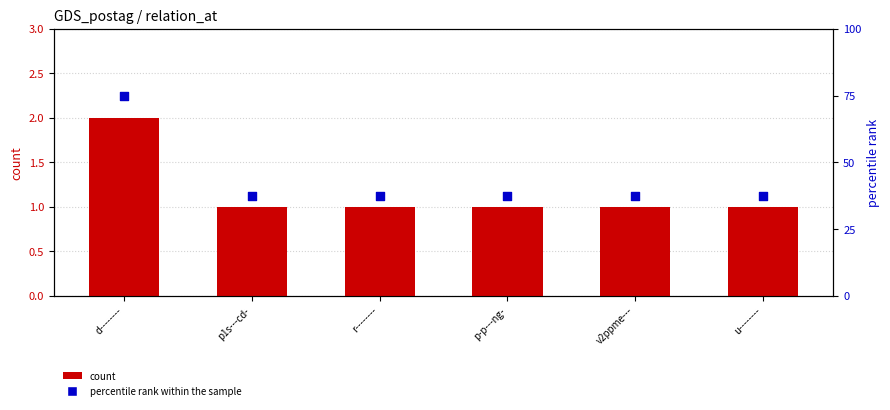

At how many categories does at least one series exceed 27?

6